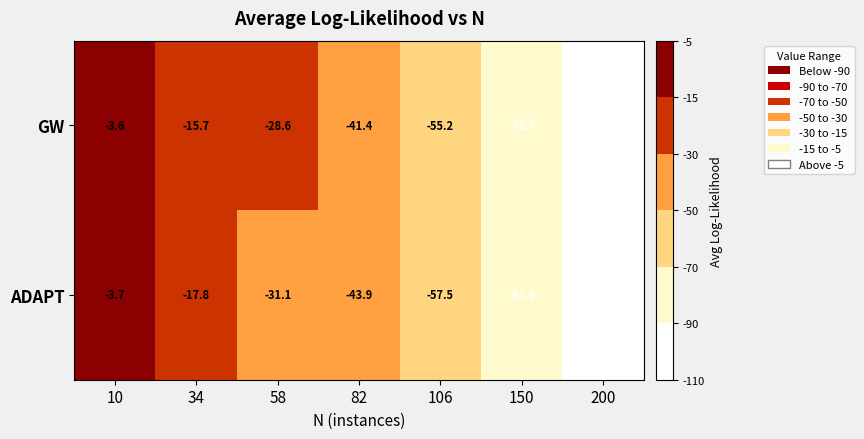

Is the value of ADAPT at 58 greater than the value of GW at 34?

No